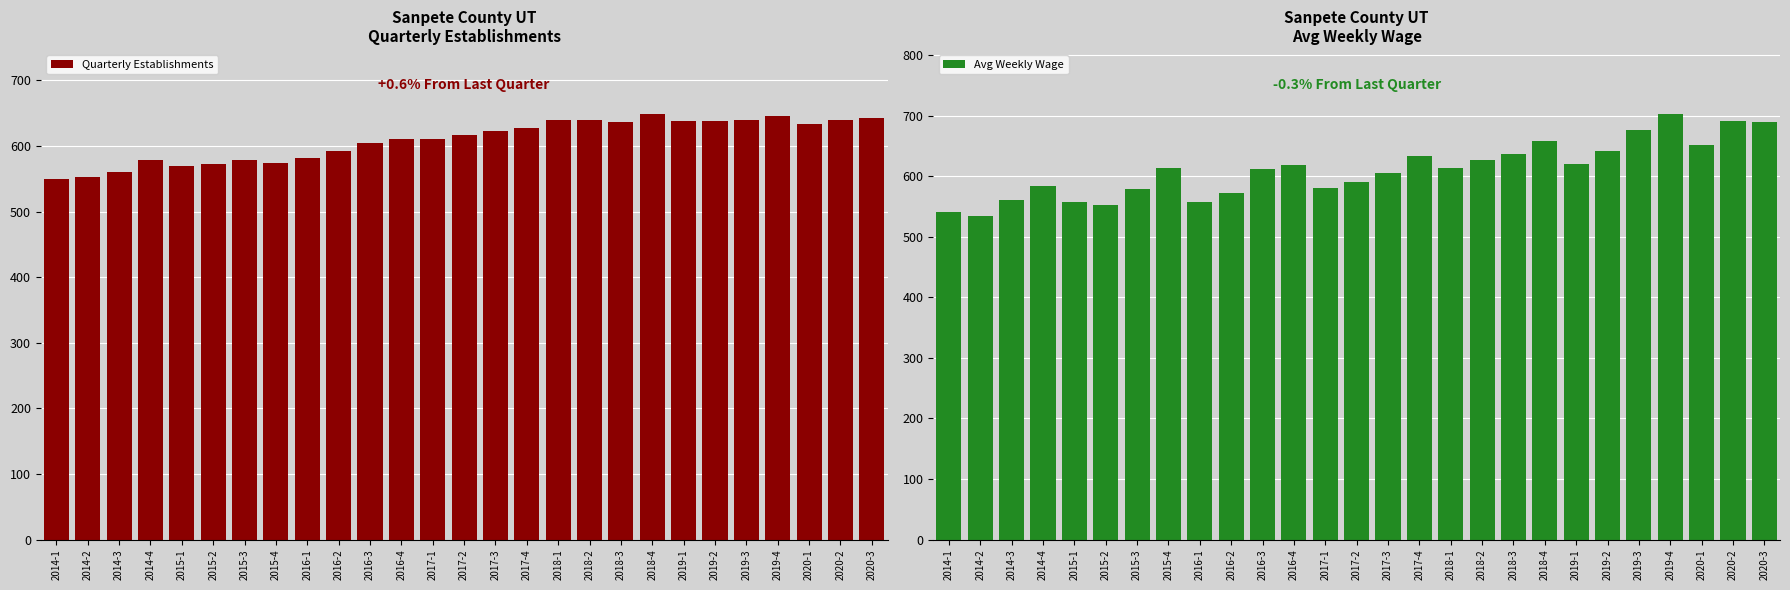

What is the sum of the Avg Weekly Wage values at 2019-1 and 2015-4?

1233